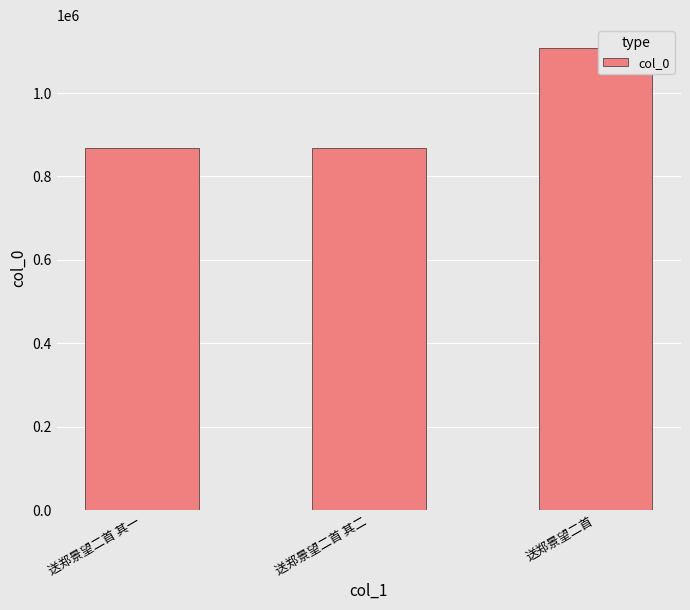

What is the change in value from 送郑景望二首 其二 to 送郑景望二首?

+238930